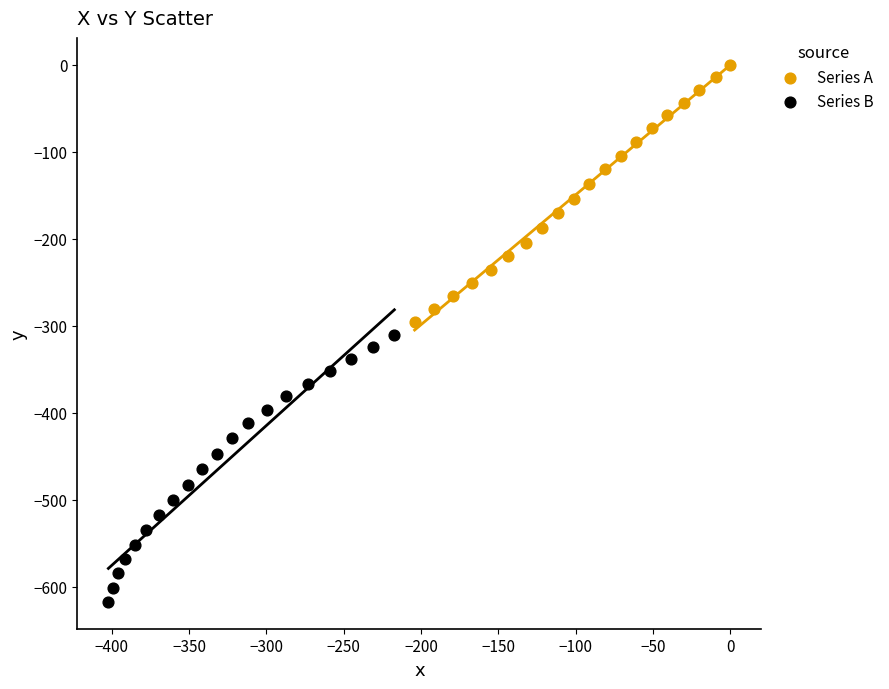

Which series has the widest spread of Y values?

Series B